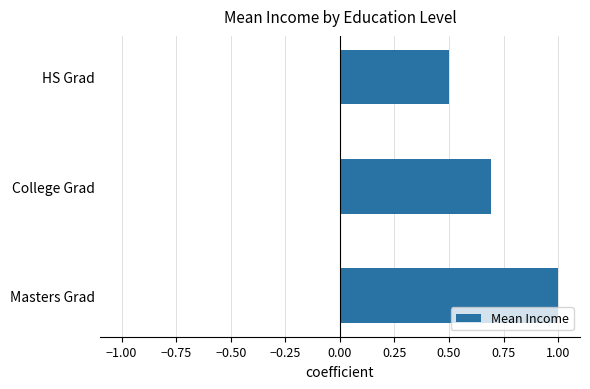

Count the values in the range 0 to 1.

3